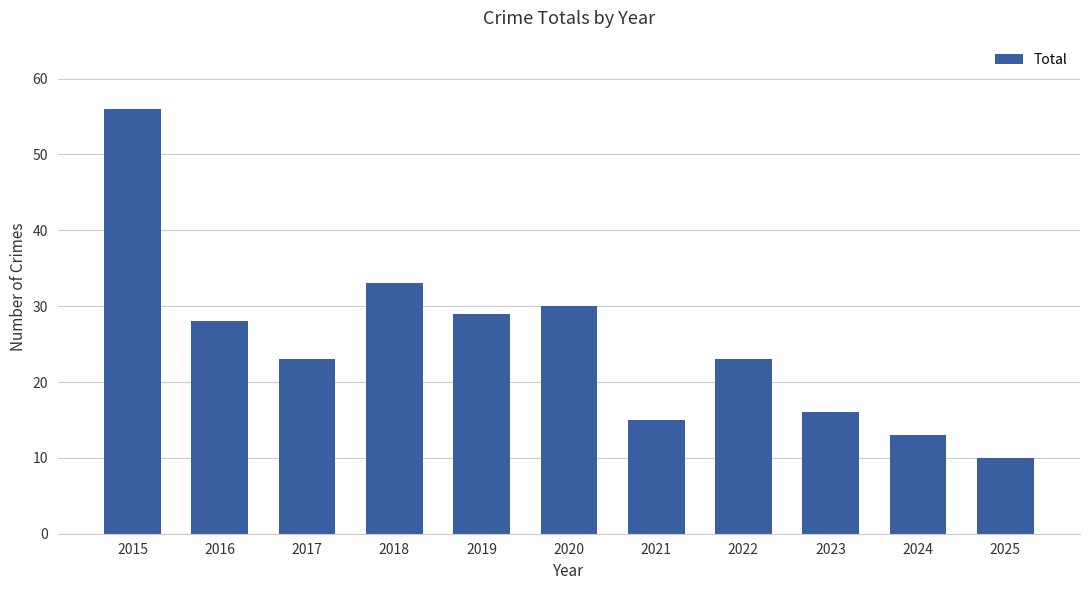

What value does the data have at 2024?

13